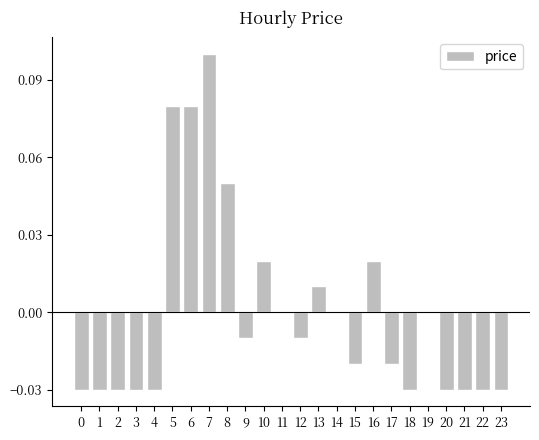

Which has a higher value, 23 or 17?

17